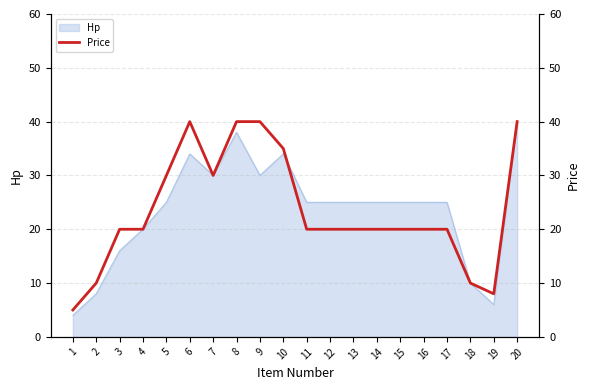

What is the change in value from 1 to 7?

+25